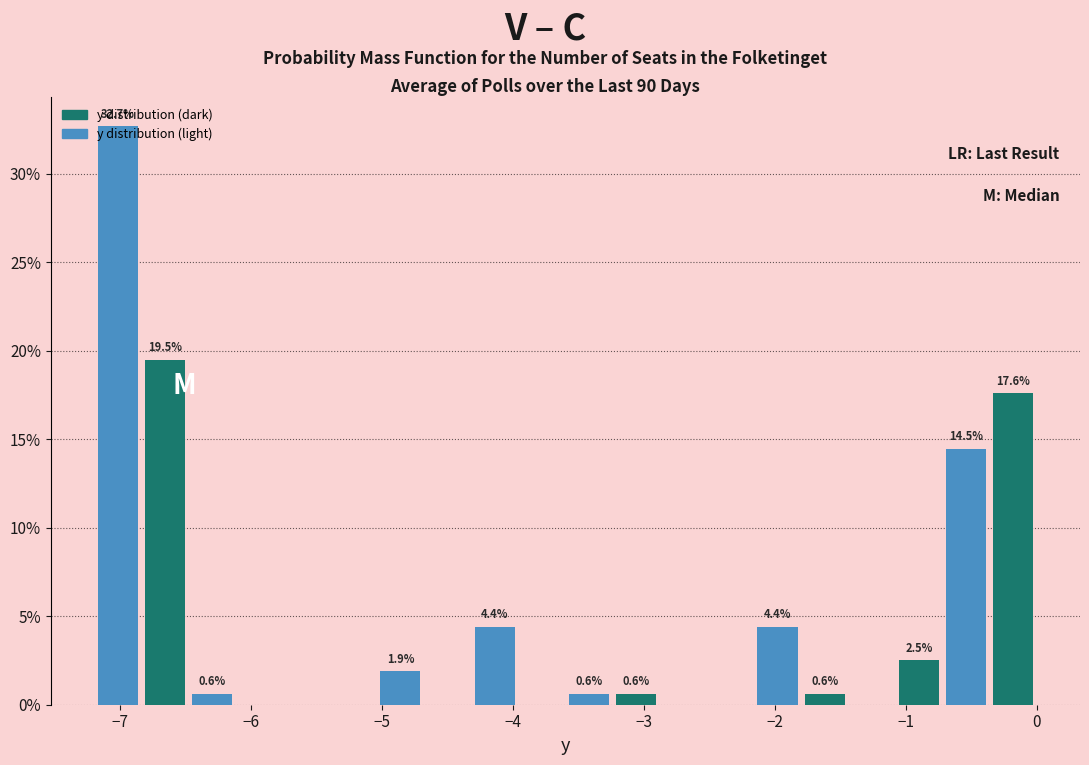

Read against the x-axis, roughly where is the centre of the tallest bar?

-7.0